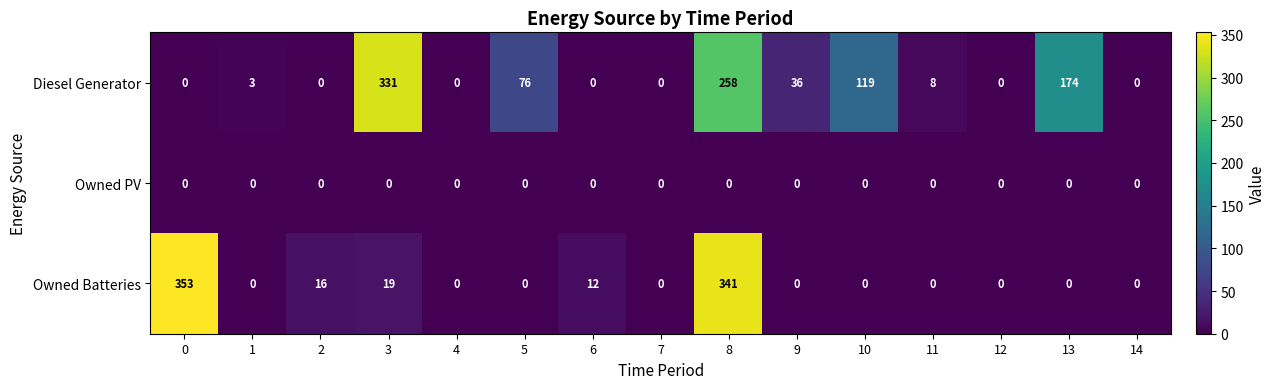

At which category is the sum across all series the highest?

8